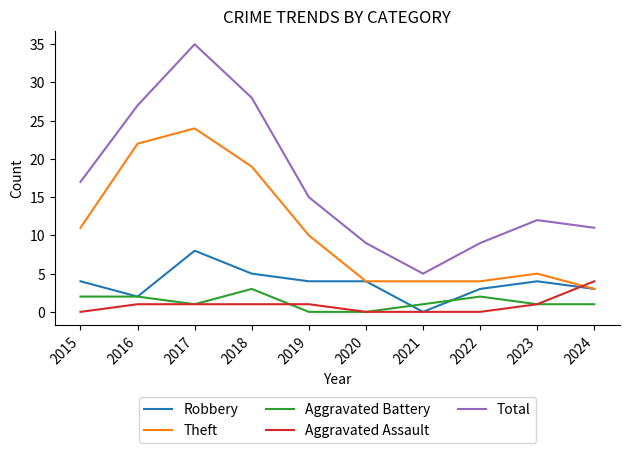

What is the difference between the highest and lowest values at 2016?

26